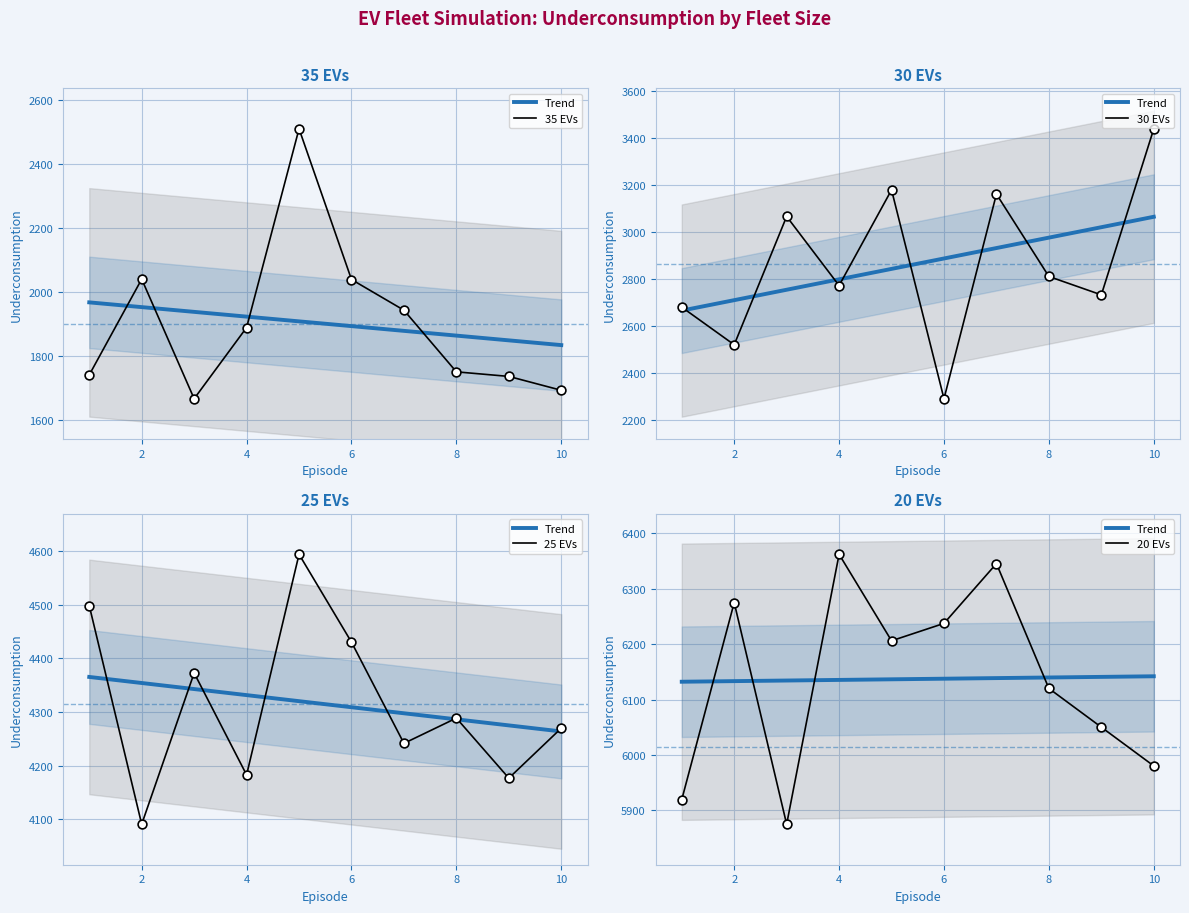

At how many categories does at least one series exceed 2049?

10